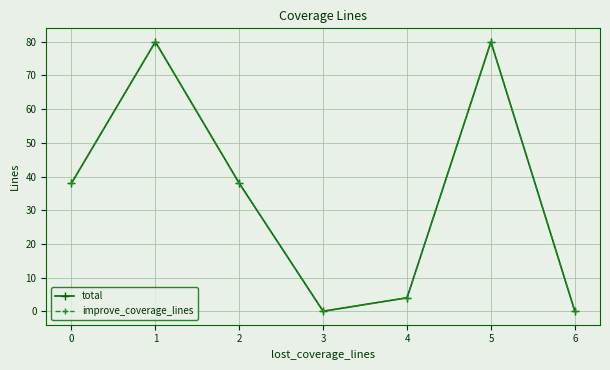

Does the chart have visible grid lines?

Yes